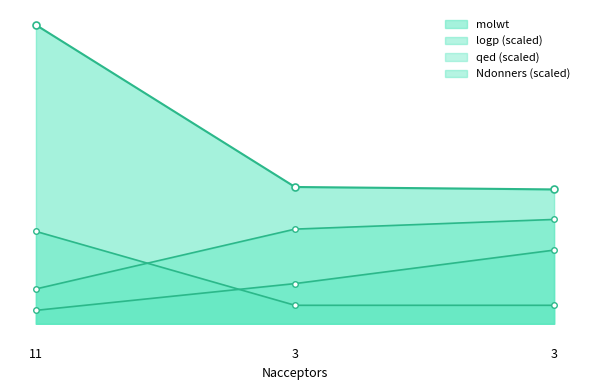

What is the minimum value shown in the chart?

21.8